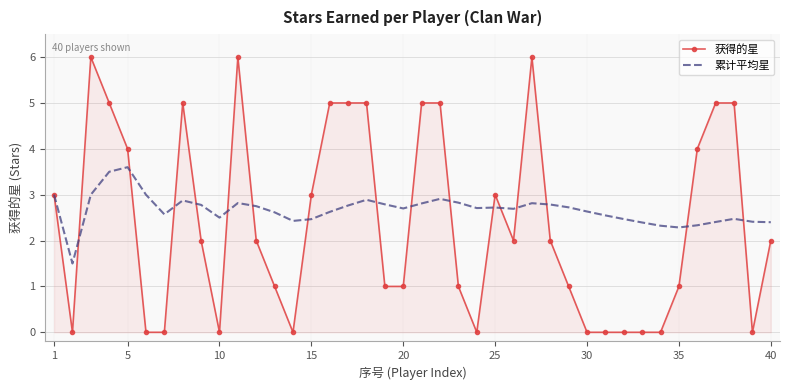

What is the greatest value displayed?

6.0